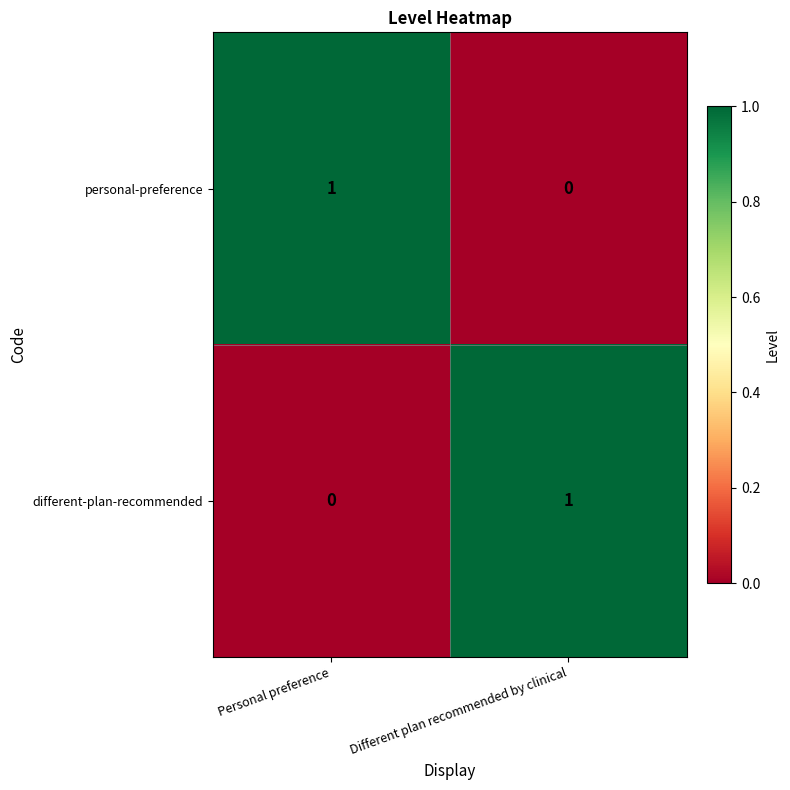

Is the value of different-plan-recommended at Personal preference greater than the value of personal-preference at Personal preference?

No